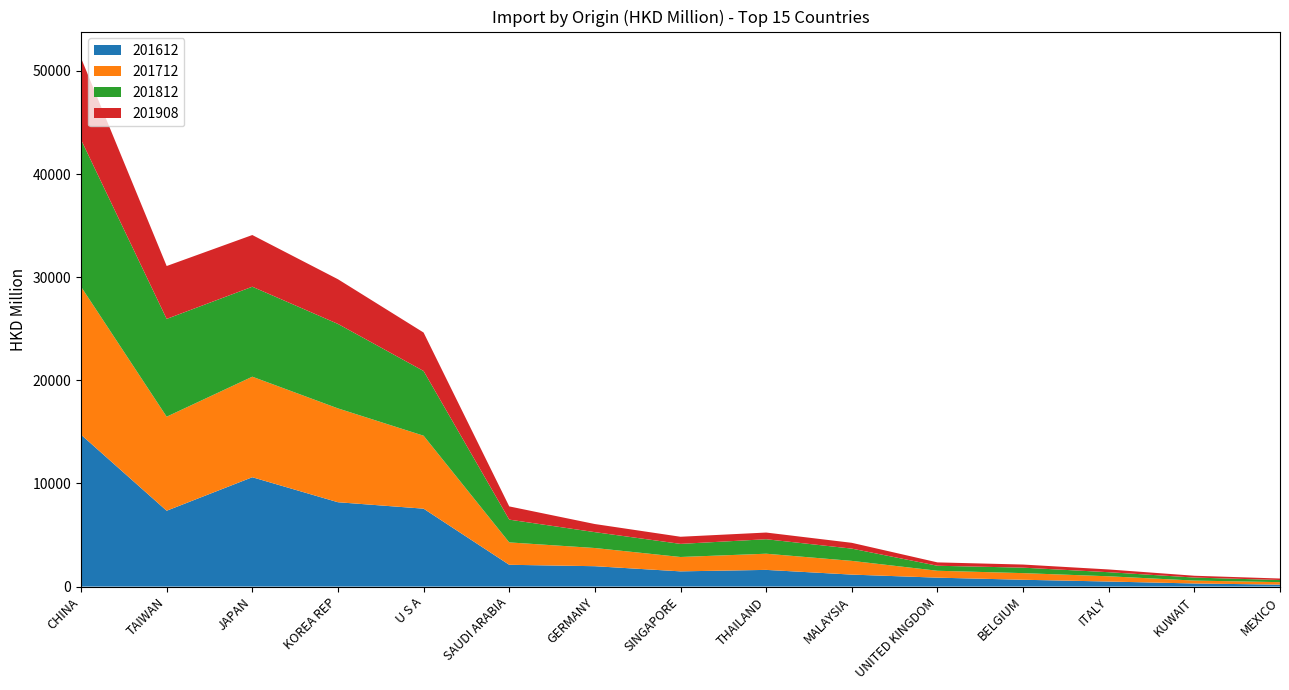

Reading left to right, extract all data points from this chart.

201612: CHINA=14725.6	TAIWAN=7353.1	JAPAN=10601.8	KOREA REP=8177.4	U S A=7553.5	SAUDI ARABIA=2112.5	GERMANY=1974.9	SINGAPORE=1475.2	THAILAND=1618.0	MALAYSIA=1161.2	UNITED KINGDOM=865.5	BELGIUM=660.8	ITALY=488.9	KUWAIT=299.9	MEXICO=189.9
201712: CHINA=14350.2	TAIWAN=9118.2	JAPAN=9747.2	KOREA REP=9098.7	U S A=7073.4	SAUDI ARABIA=2170.5	GERMANY=1763.4	SINGAPORE=1392.9	THAILAND=1568.0	MALAYSIA=1330.6	UNITED KINGDOM=668.1	BELGIUM=643.1	ITALY=508.6	KUWAIT=281.9	MEXICO=238.5
201812: CHINA=14256.9	TAIWAN=9480.8	JAPAN=8723.9	KOREA REP=8189.6	U S A=6274.5	SAUDI ARABIA=2208.6	GERMANY=1539.4	SINGAPORE=1270.9	THAILAND=1404.5	MALAYSIA=1188.5	UNITED KINGDOM=485.6	BELGIUM=530.5	ITALY=395.7	KUWAIT=293.2	MEXICO=206.7
201908: CHINA=7917.2	TAIWAN=5127.0	JAPAN=5011.8	KOREA REP=4333.0	U S A=3728.6	SAUDI ARABIA=1281.8	GERMANY=785.0	SINGAPORE=691.3	THAILAND=647.7	MALAYSIA=562.2	UNITED KINGDOM=326.0	BELGIUM=300.9	ITALY=266.9	KUWAIT=174.9	MEXICO=145.8